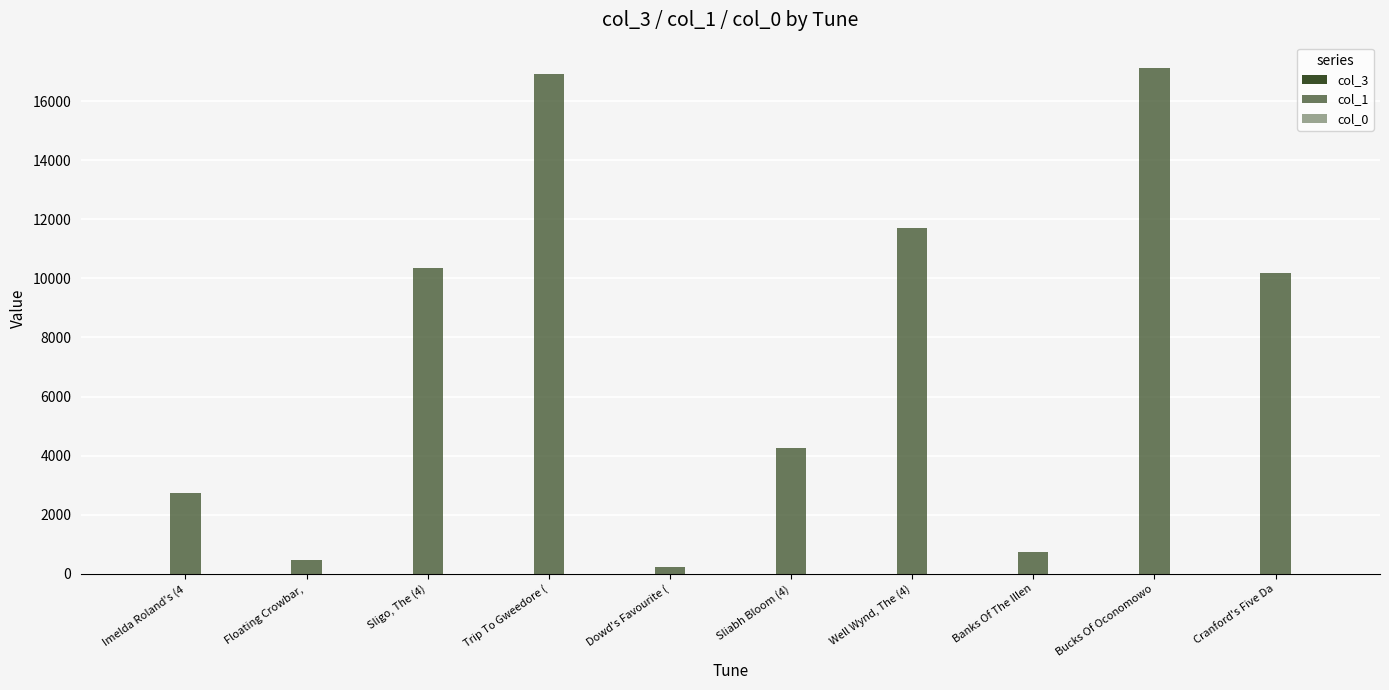

How many groups of bars are there?

10